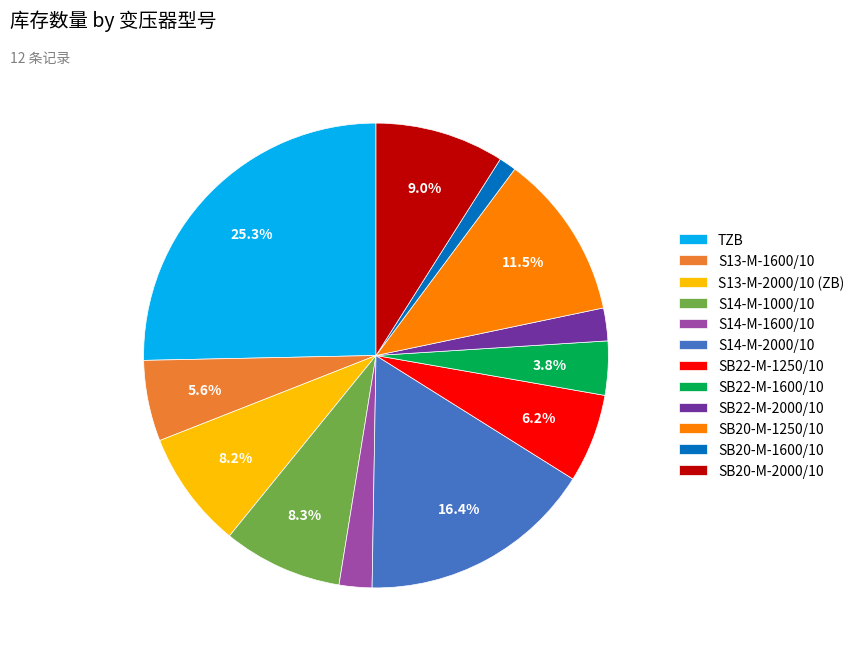

What is the smallest slice in the pie chart?

SB20-M-1600/10